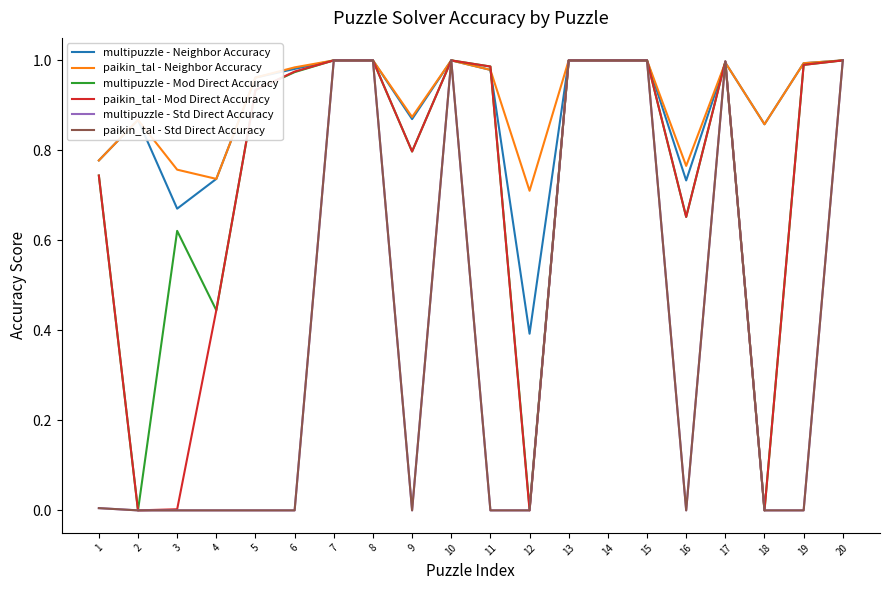

Which series has the widest spread of values?

multipuzzle - Mod Direct Accuracy